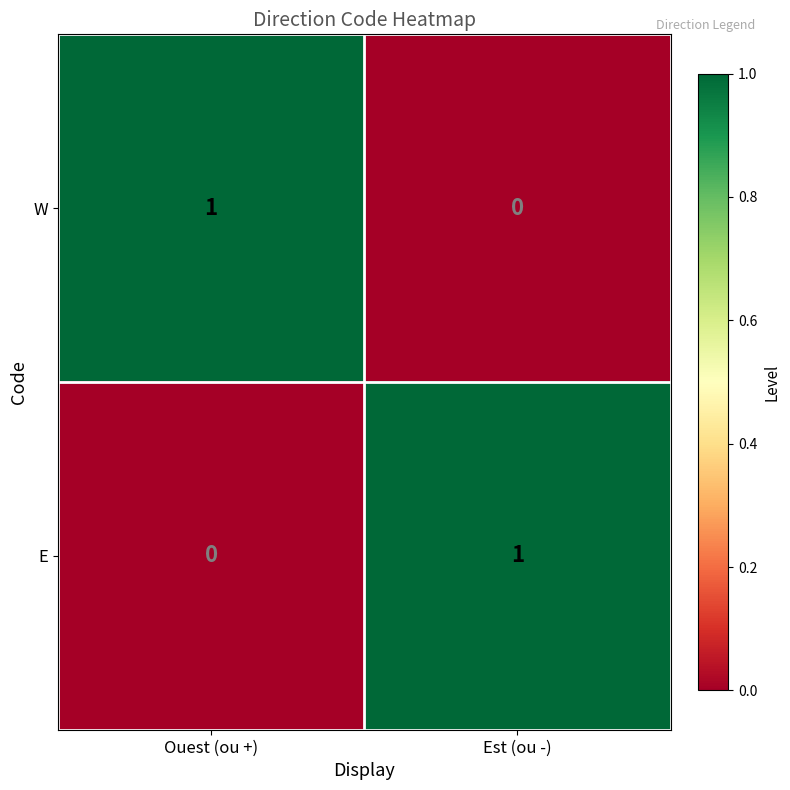

At which label does E reach its peak?

Est (ou -)